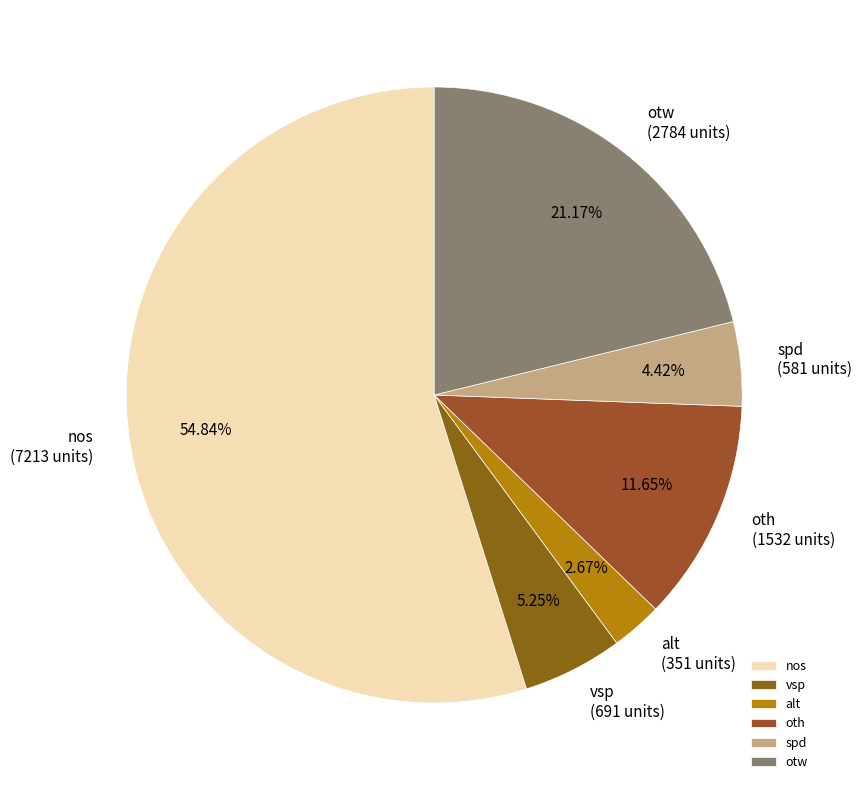

Count the number of slices in the pie.

6